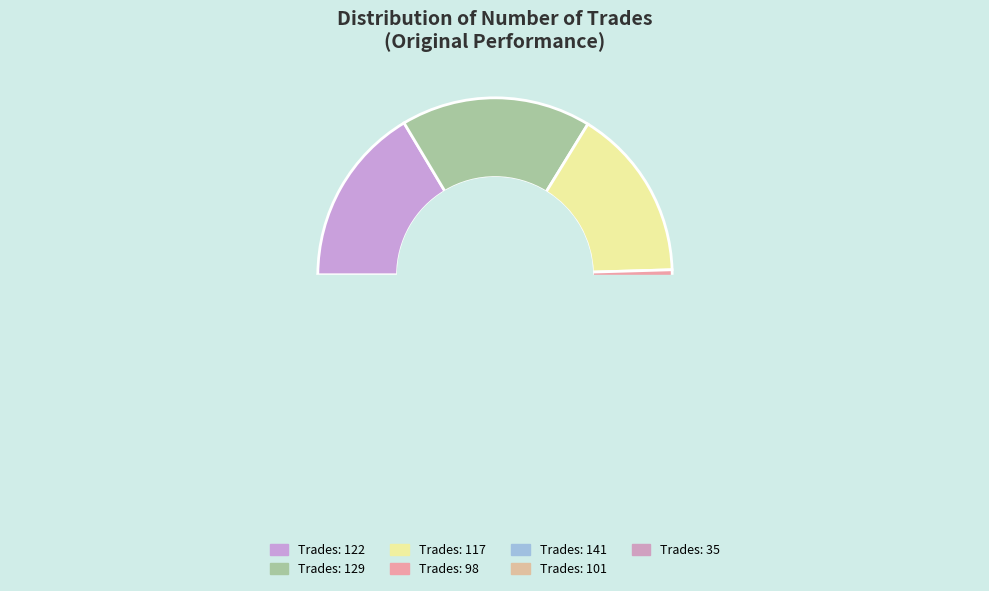

Does any single category account for the majority?

No